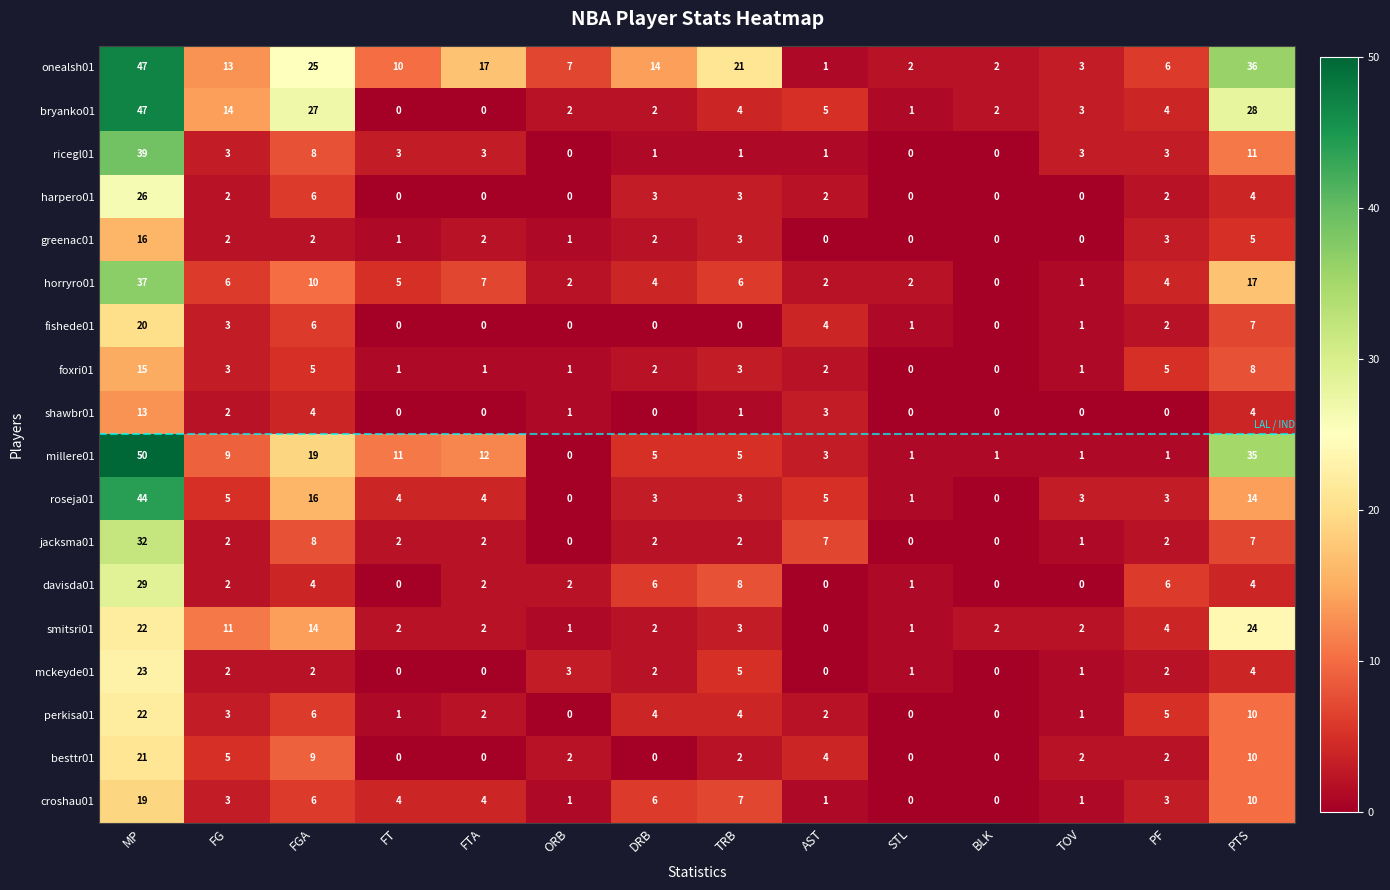

Is it true that fishede01 equals 9 at TRB?

False